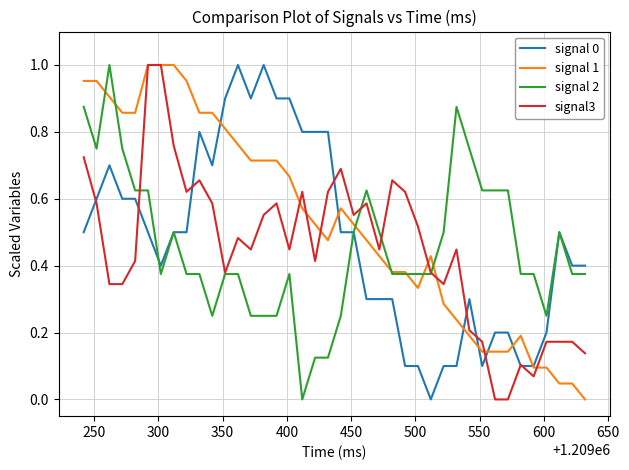

How many lines are shown in the chart?

4